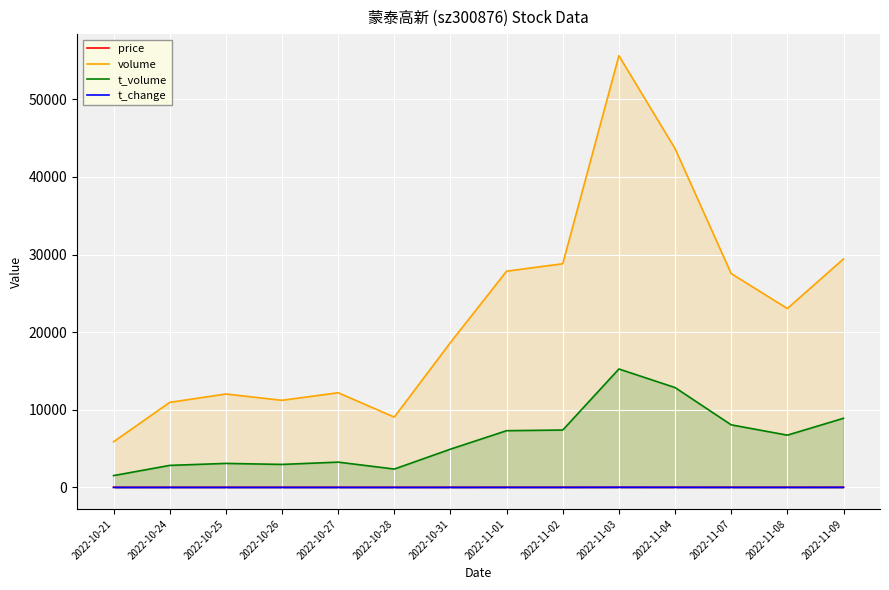

At which category is the sum across all series the highest?

2022-11-03